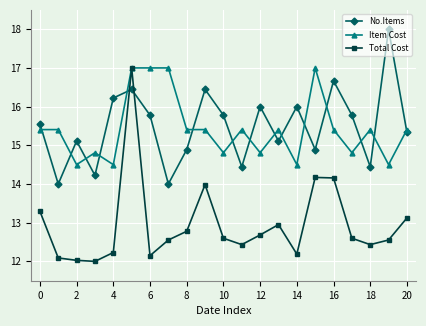

What is the highest value of the Item Cost series?

17.0